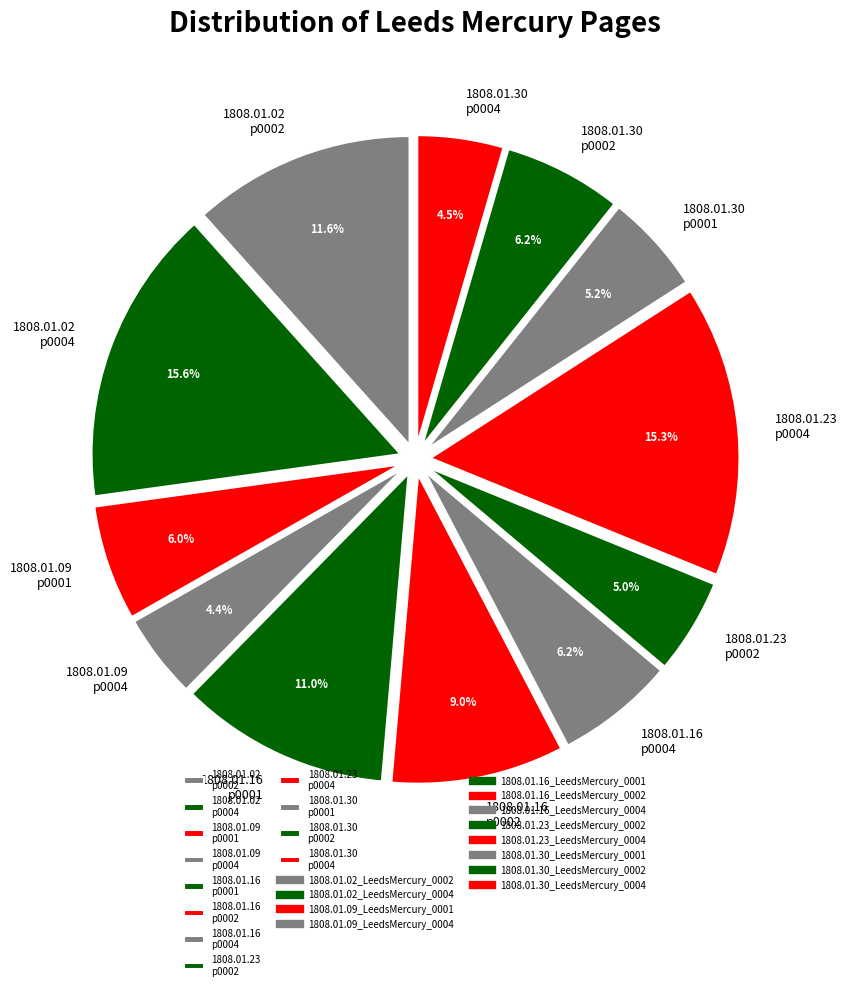

Combined, do 1808.01.30 p0002 and 1808.01.16 p0004 account for over 50%?

No